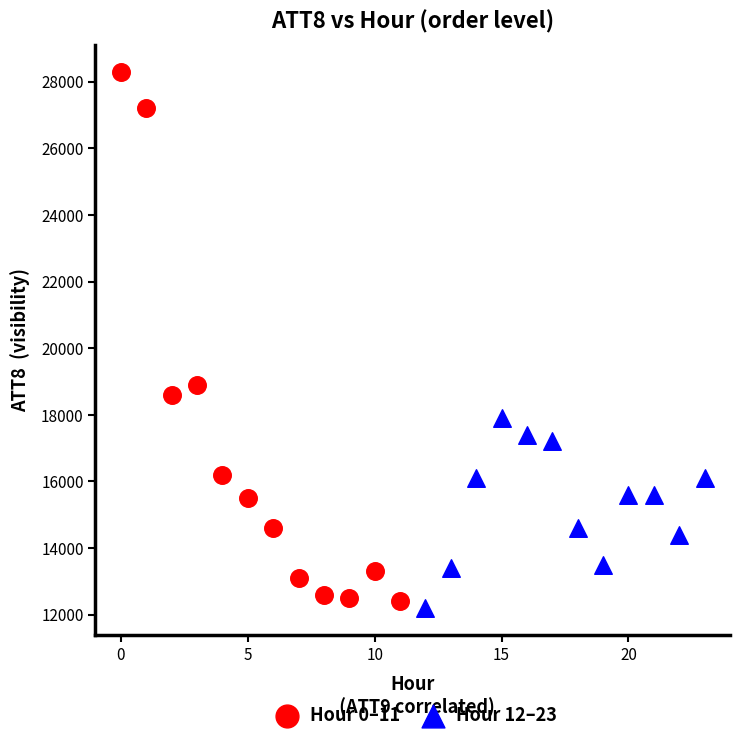

Which series reaches the minimum Y coordinate?

Hour 12–23